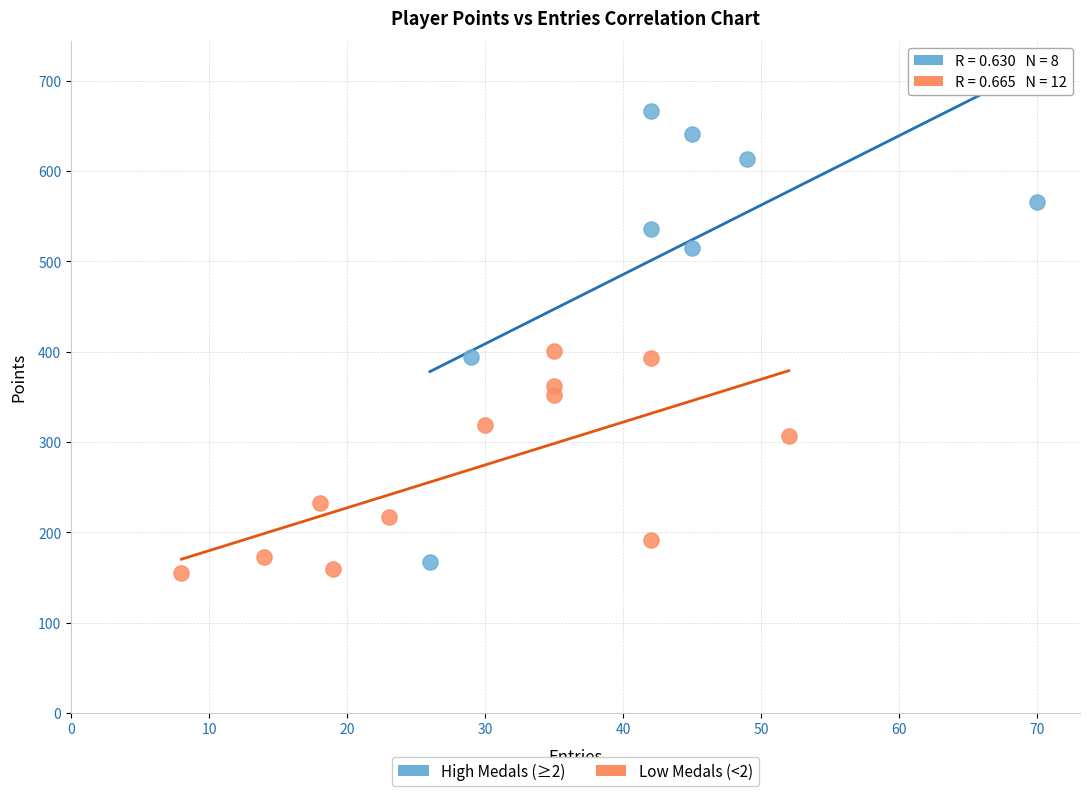

Which series has the widest spread of Y values?

High Medals (≥2)